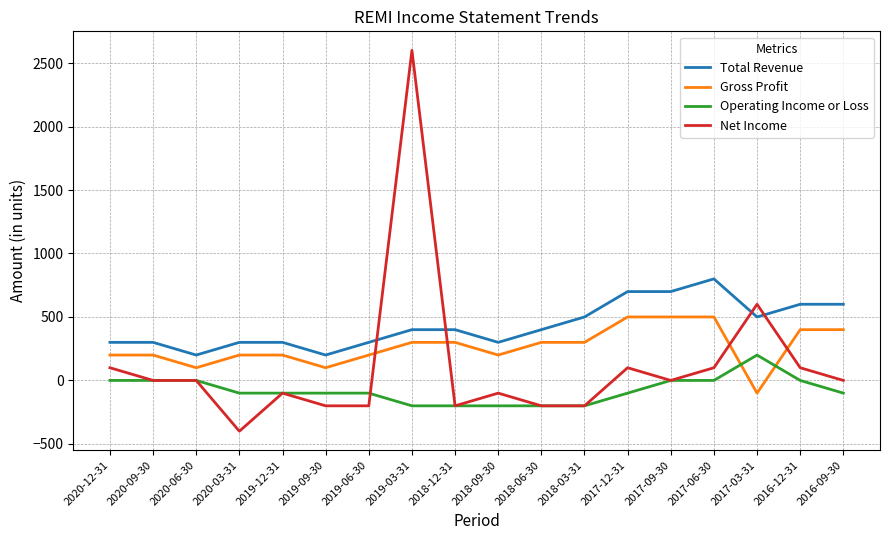

How many times do Total Revenue and Net Income cross each other?

4